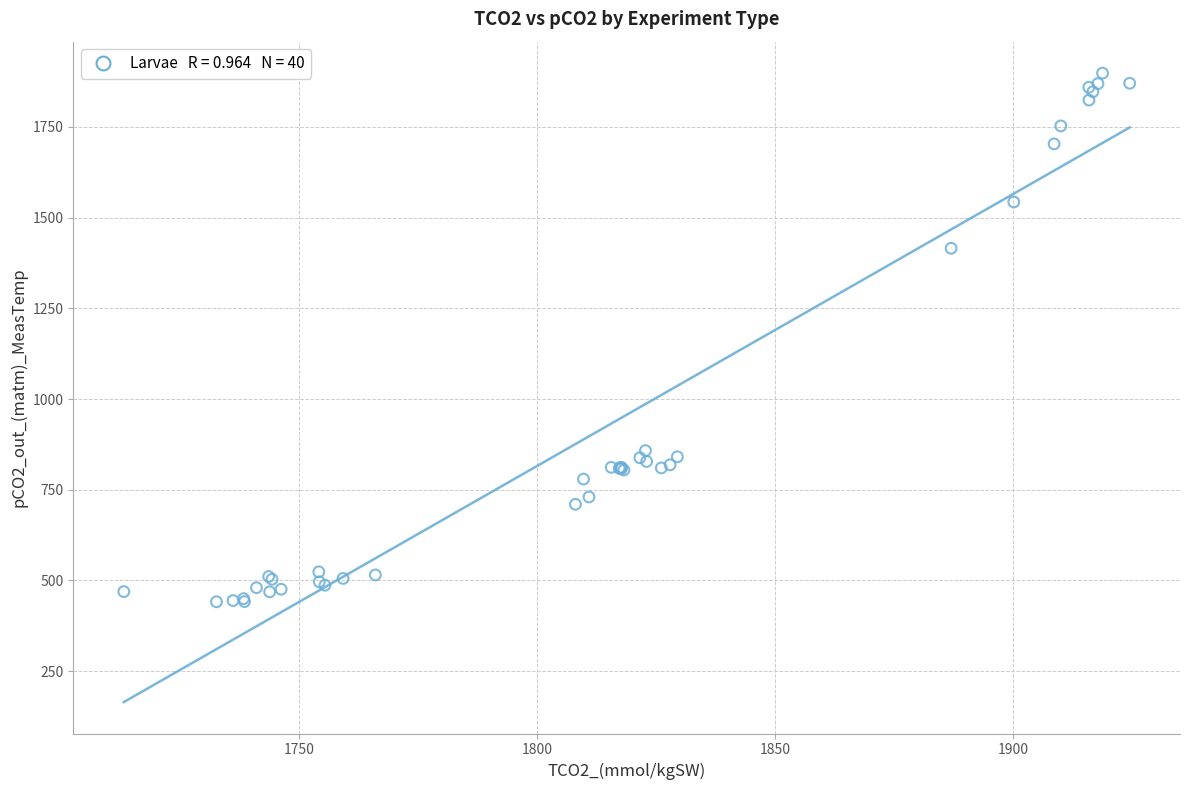

What Y value in the scatter plot is closest to 1169?

1415.3